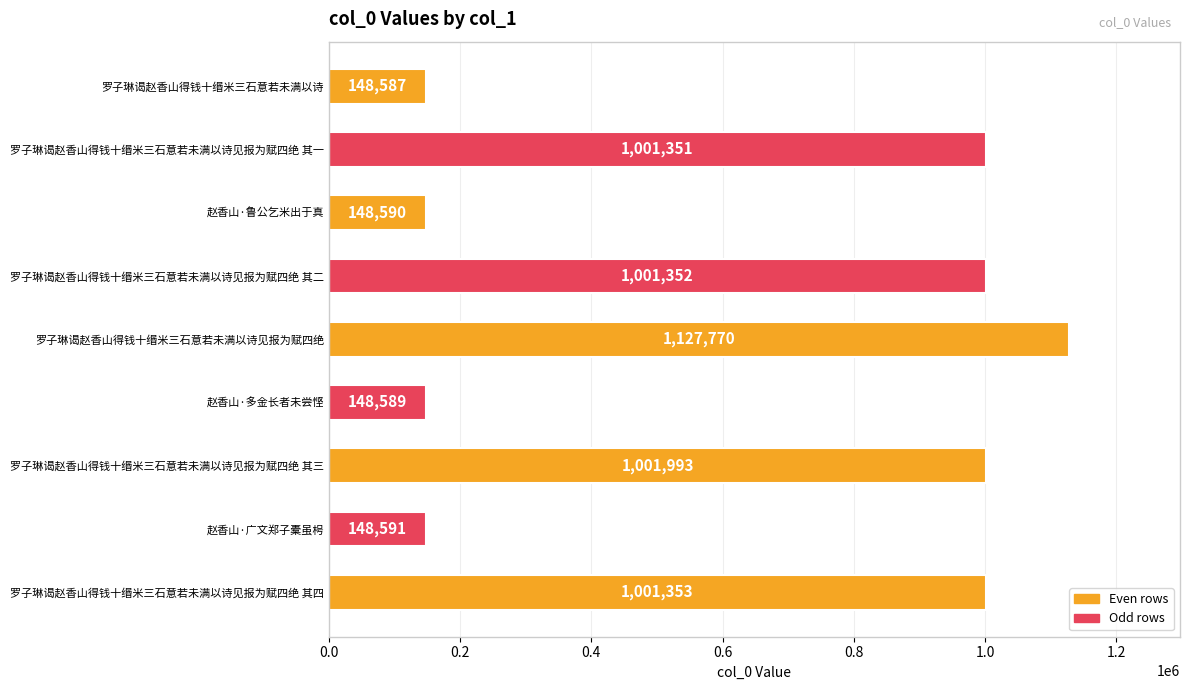

What position from the bottom is 赵香山·鲁公乞米出于真?

7